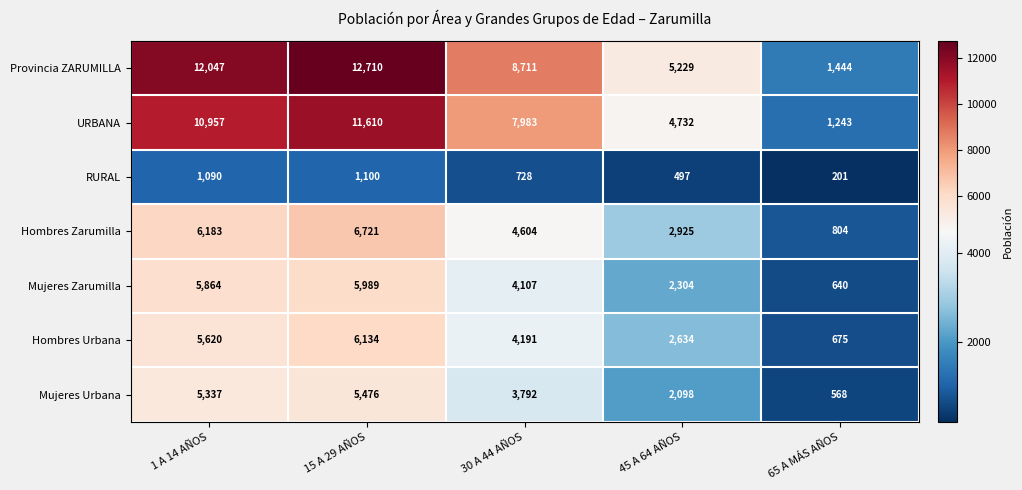

What is the sum of all Provincia ZARUMILLA values?

40141